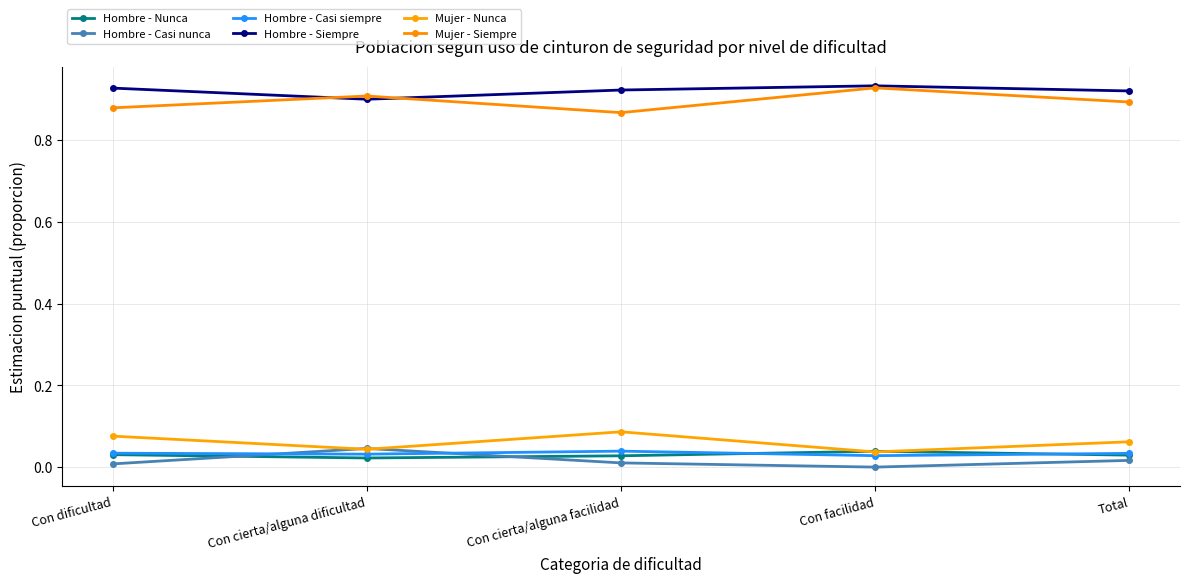

Is the value of Hombre - Casi siempre at Con facilidad greater than the value of Mujer - Siempre at Con facilidad?

No